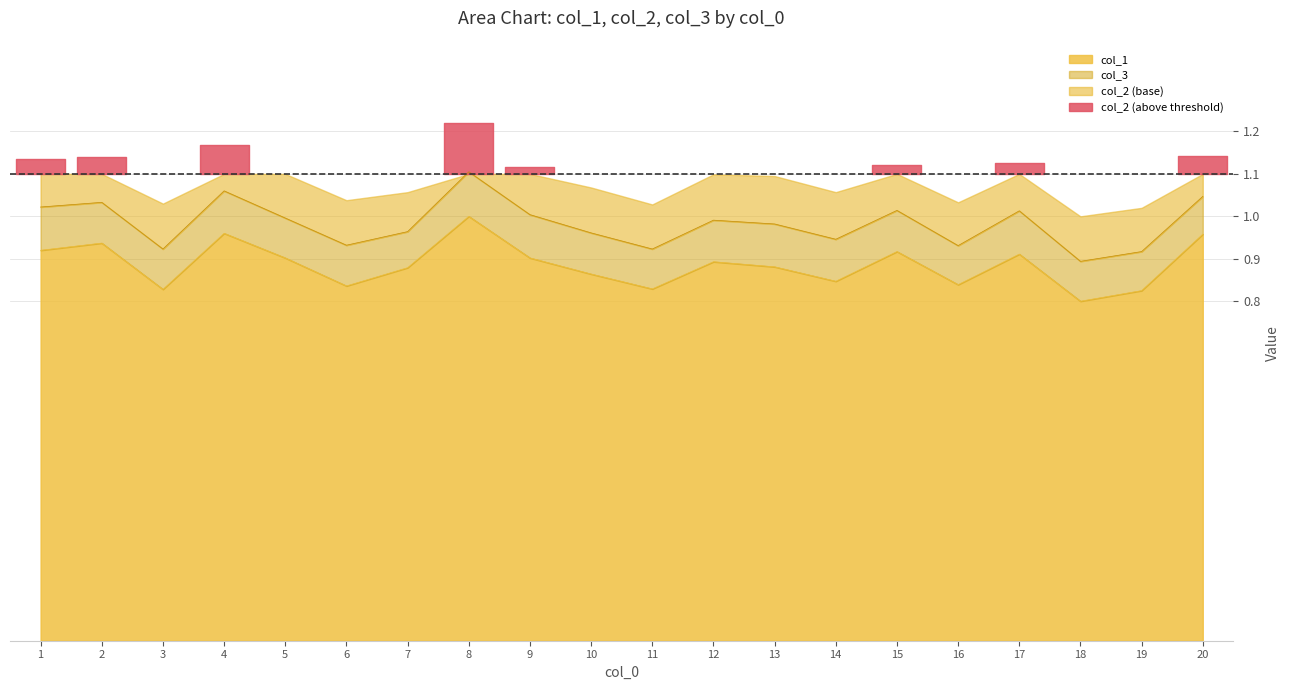

True or false: col_2 and col_1 cross at least once.

False